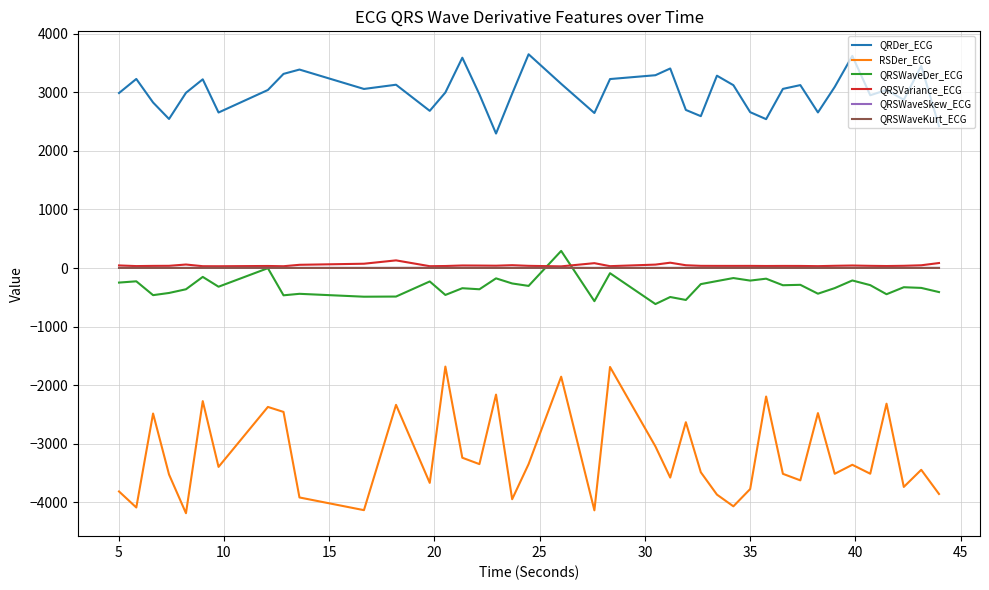

Which series has the widest spread of values?

RSDer_ECG